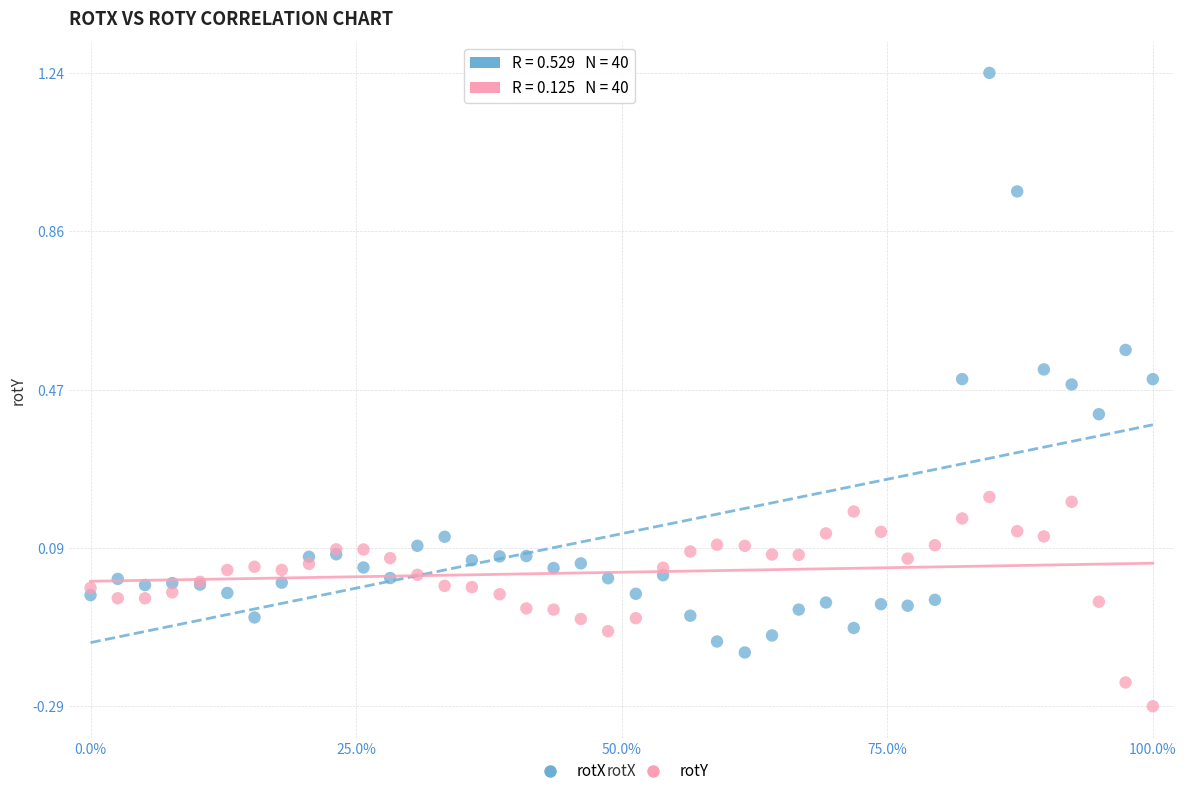

Which series has the widest spread of Y values?

rotX